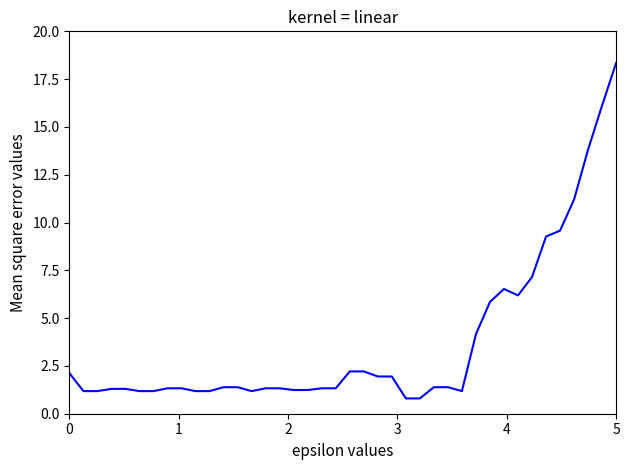

What is the minimum value shown in the chart?

0.8